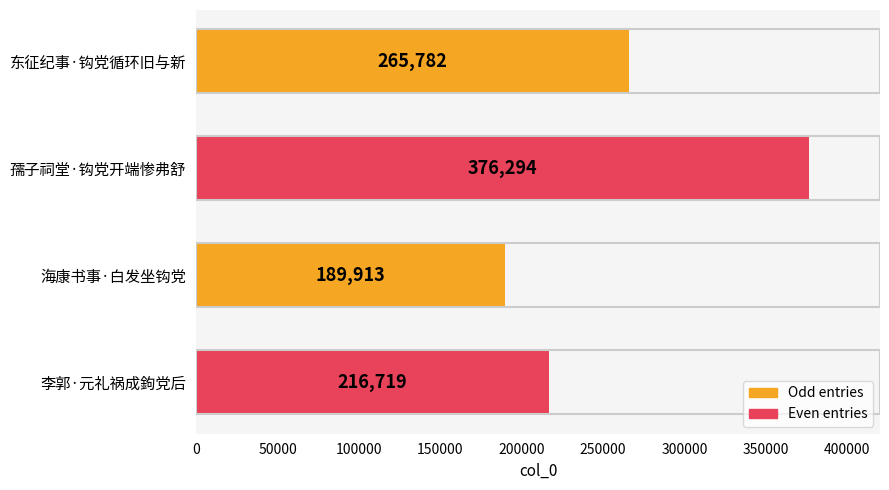

Where is the data nearest to the value 283103?

东征纪事·钩党循环旧与新